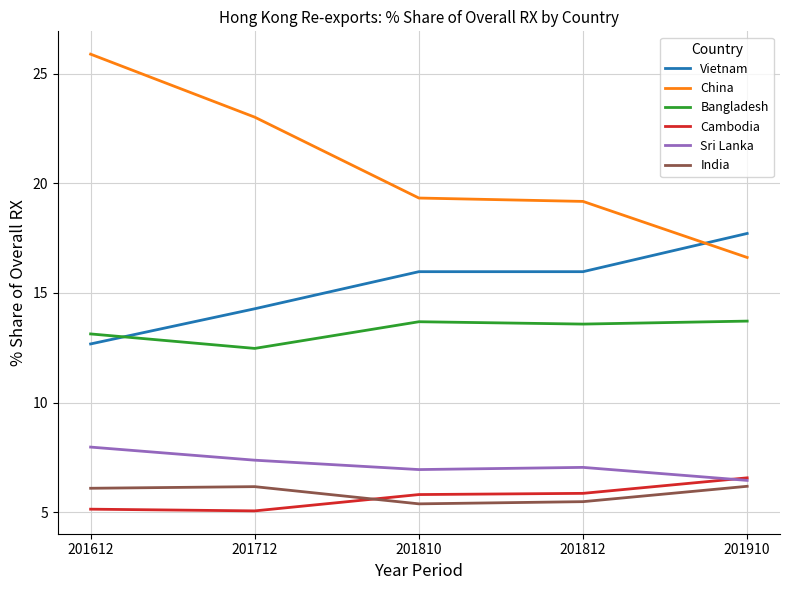

The India series shows 5.4 at 201810. True or false?

True